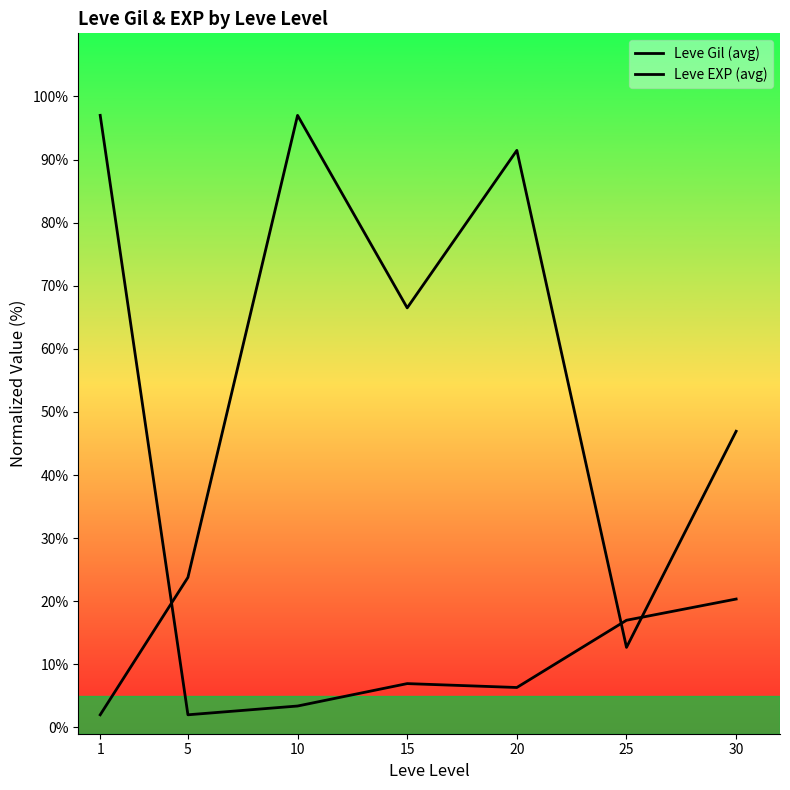

Which label corresponds to the smallest value in the chart?

1